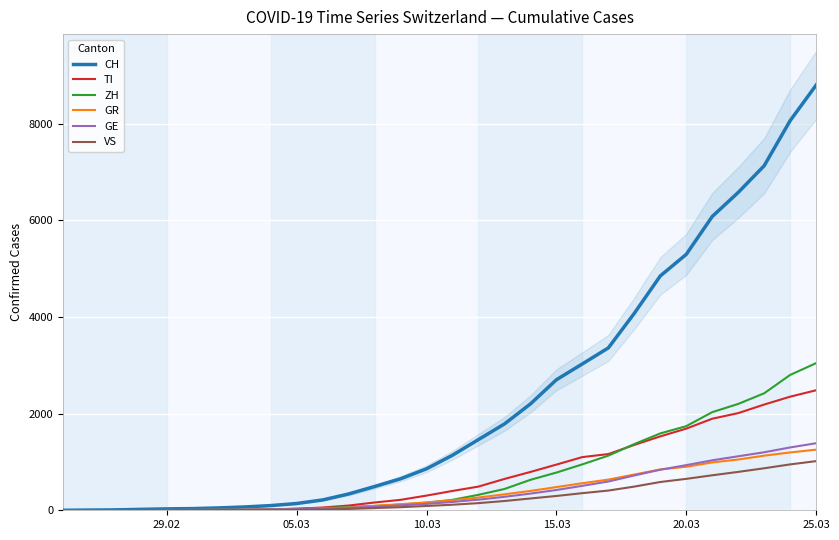

Reading right to left, list all the values displayed in this chart.

CH: 8795	8060	7127	6575	6077	5294	4848	4075	3359	3028	2700	2200	1786	1463	1139	858	652	491	337	214	140	97	69	49	35	29	19	8	4	0
TI: 2483	2350	2187	2010	1894	1689	1529	1352	1163	1100	945	793	648	490	400	304	216	161	98	57	32	18	8	4	2	2	1	1	1	0
ZH: 3044	2800	2420	2200	2030	1740	1590	1370	1130	950	780	630	440	320	216	157	118	89	67	45	30	19	13	10	7	6	2	2	0	0
GR: 1254	1196	1130	1050	990	900	845	740	635	560	480	400	330	264	207	163	126	92	56	35	22	16	10	9	6	6	6	2	2	0
GE: 1387	1300	1200	1117	1034	934	839	720	595	506	420	345	278	220	172	132	102	74	52	36	22	17	13	10	9	8	4	1	1	0
VS: 1017	949	869	794	724	650	585	490	408	354	296	244	192	148	115	89	64	46	28	17	10	6	3	3	2	1	1	0	0	0